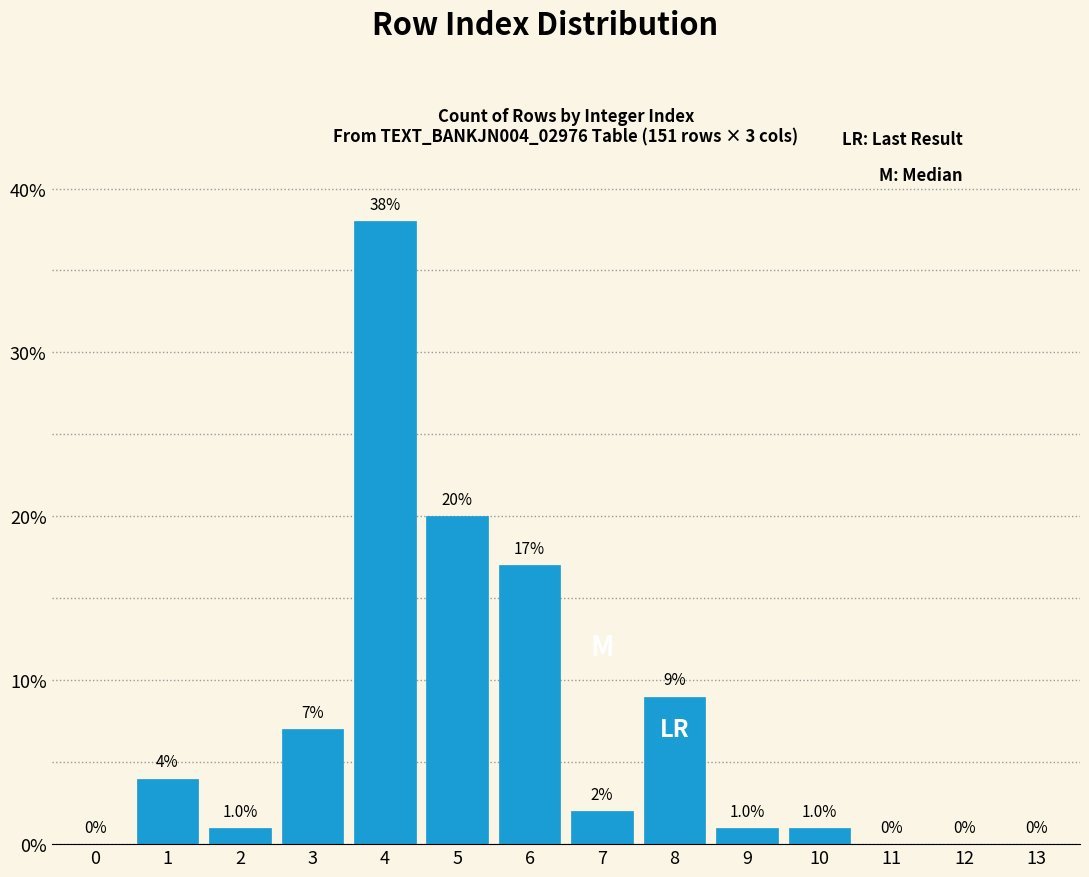

Reading left to right, transcribe all the data shown in this chart.

0=0.0	1=4.0	2=1.0	3=7.0	4=38.0	5=20.0	6=17.0	7=2.0	8=9.0	9=1.0	10=1.0	11=0.0	12=0.0	13=0.0